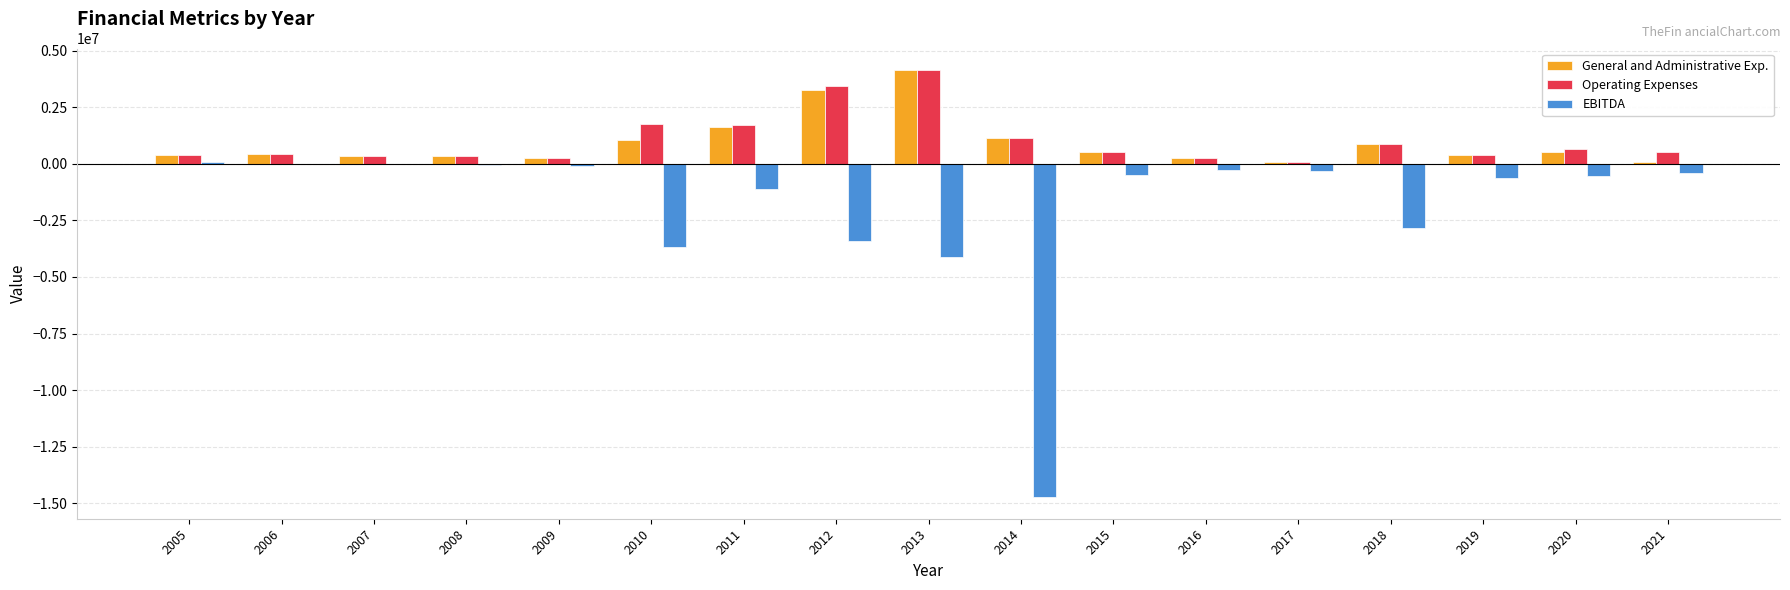

What is the greatest value displayed?

4144916